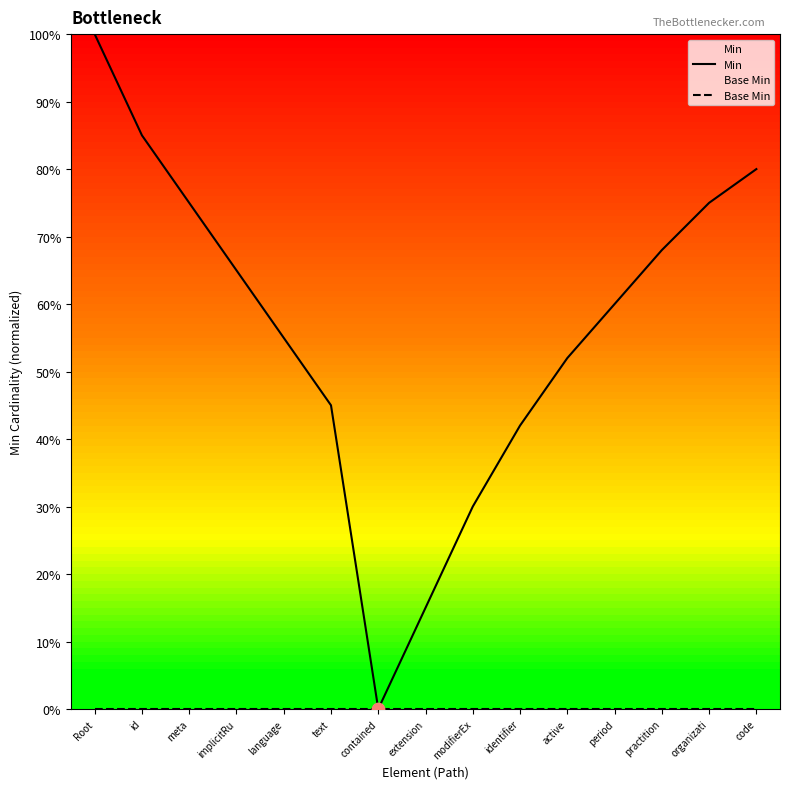

What is the total value across all series at practition?

0.7